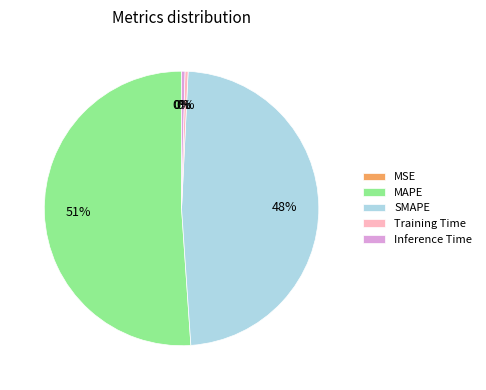

Does any single category account for the majority?

Yes